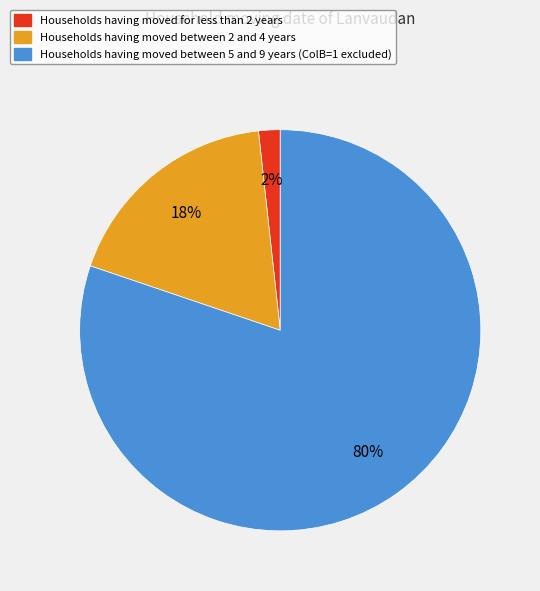

How many slices are in this pie chart?

3